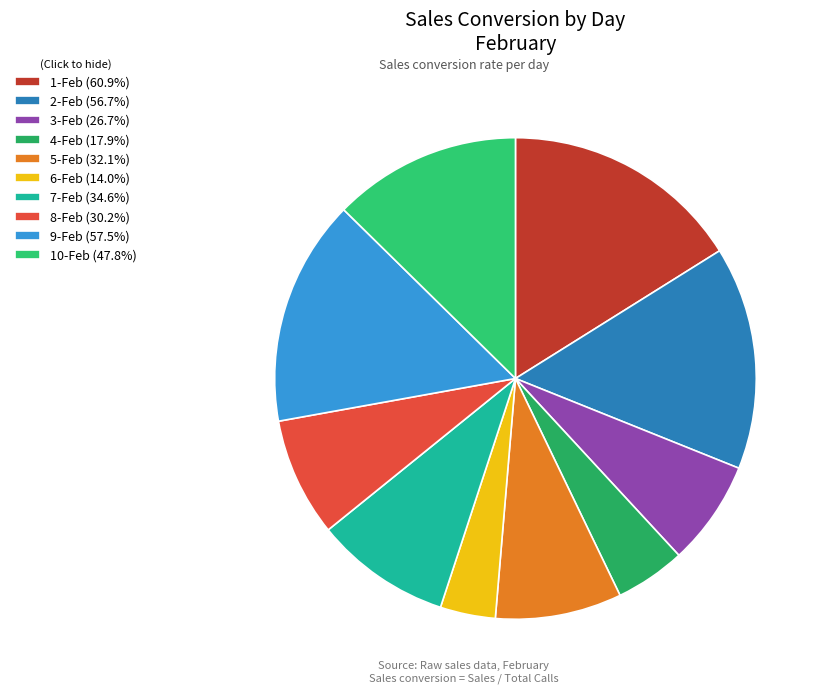

Which category has the smallest portion of the pie?

6-Feb